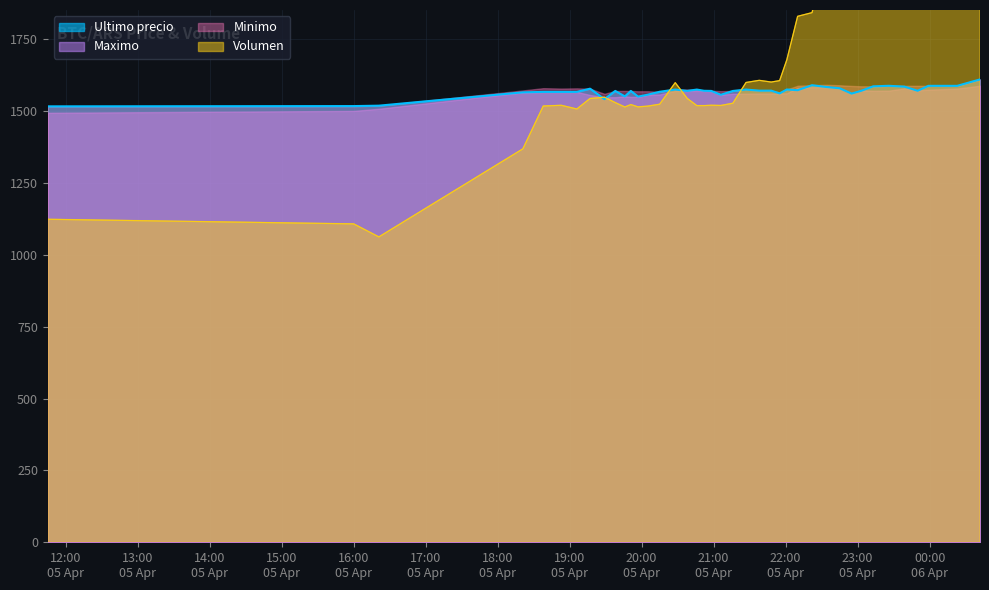

At how many categories does at least one series exceed 1247?

40